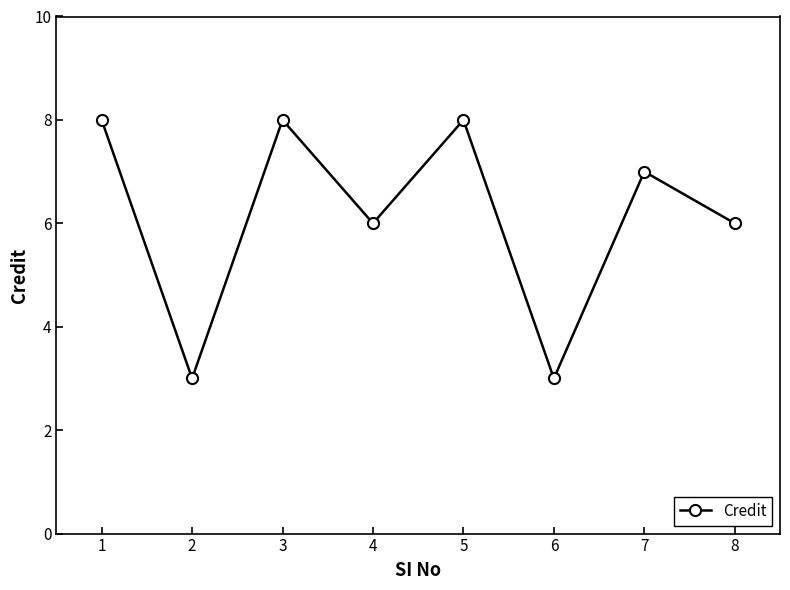

What is the sum of the values at 4 and 6?

9